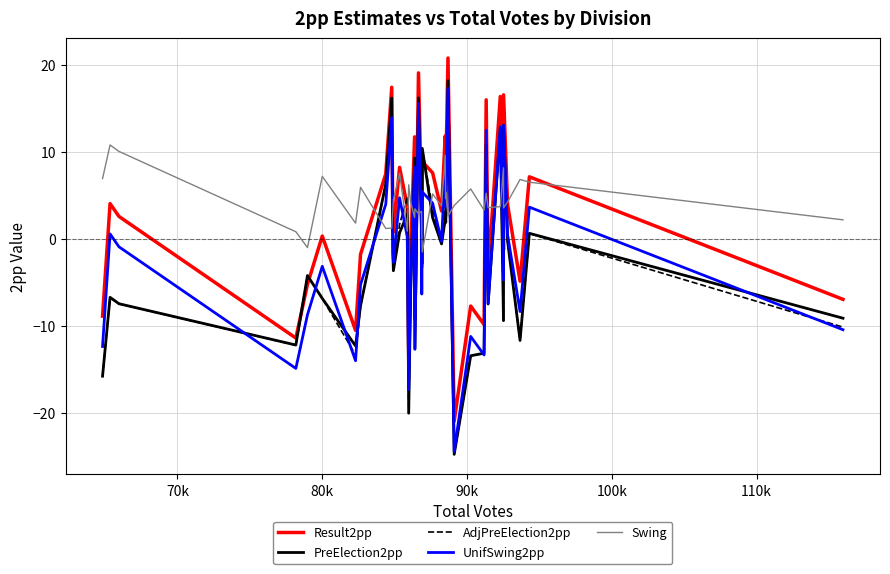

Which series has the largest total across all categories?

Swing